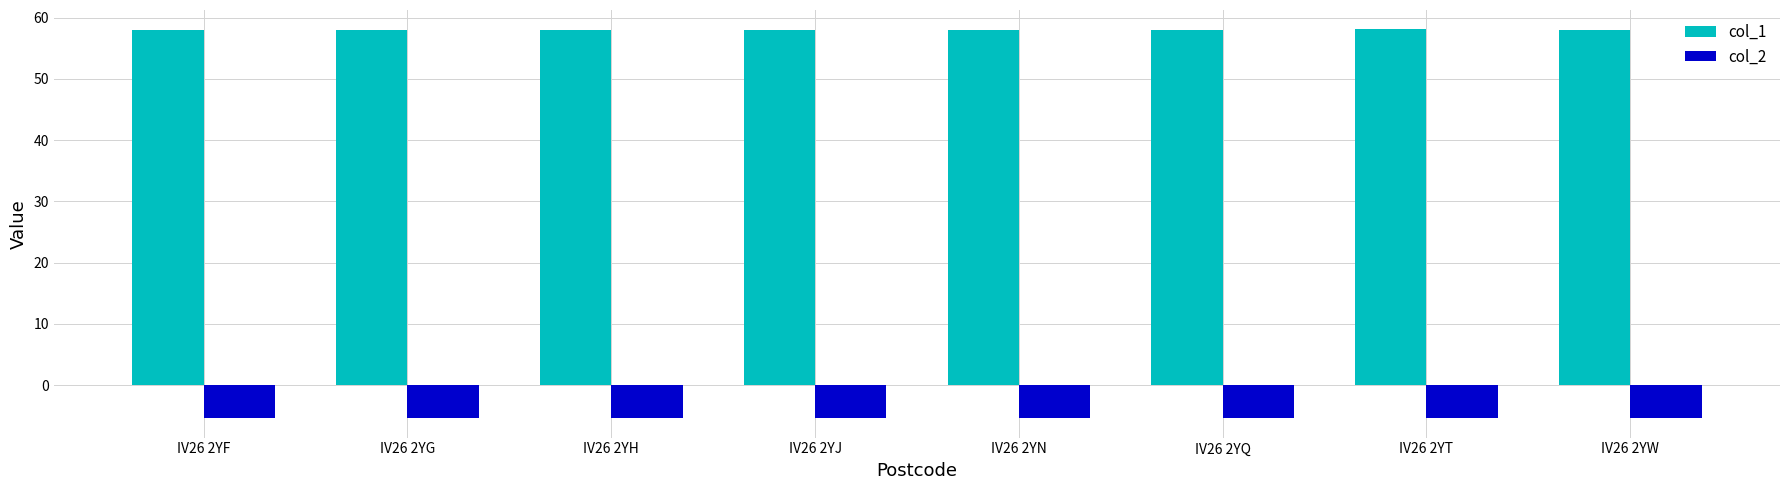

Is it true that col_1 equals 58.0 at IV26 2YH?

True